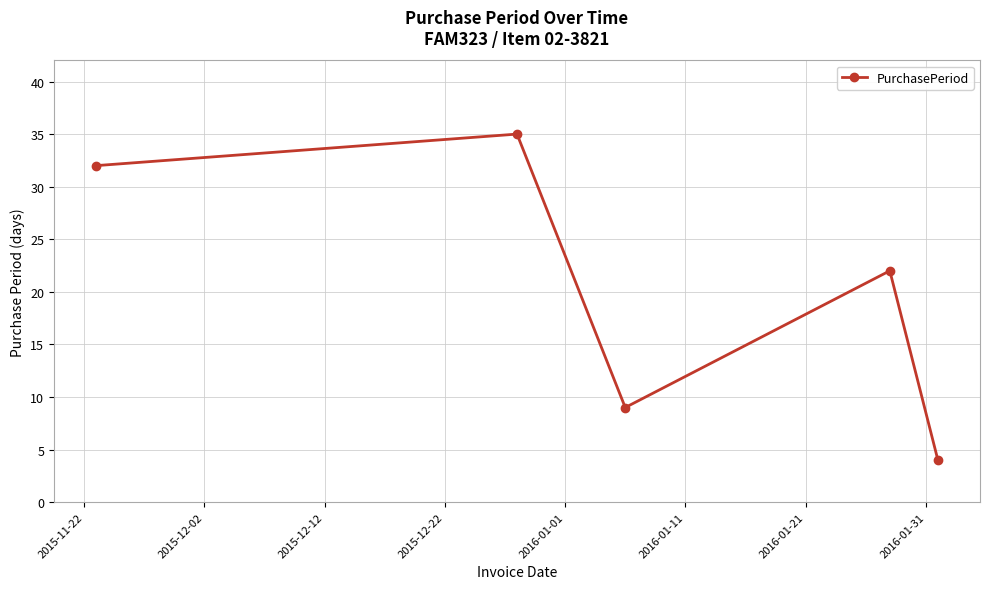

Reading left to right, what are all the values shown in this chart?

32	35	9	22	4